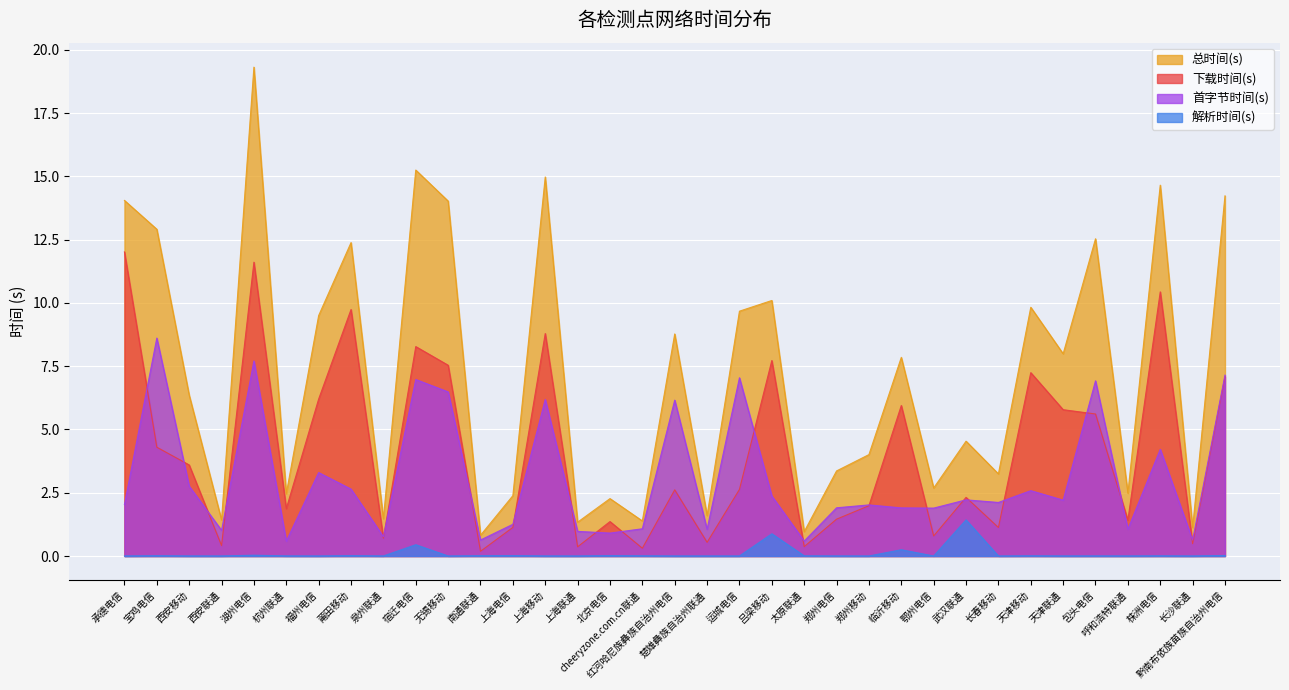

True or false: 下载时间(s) and 总时间(s) cross at least once.

False